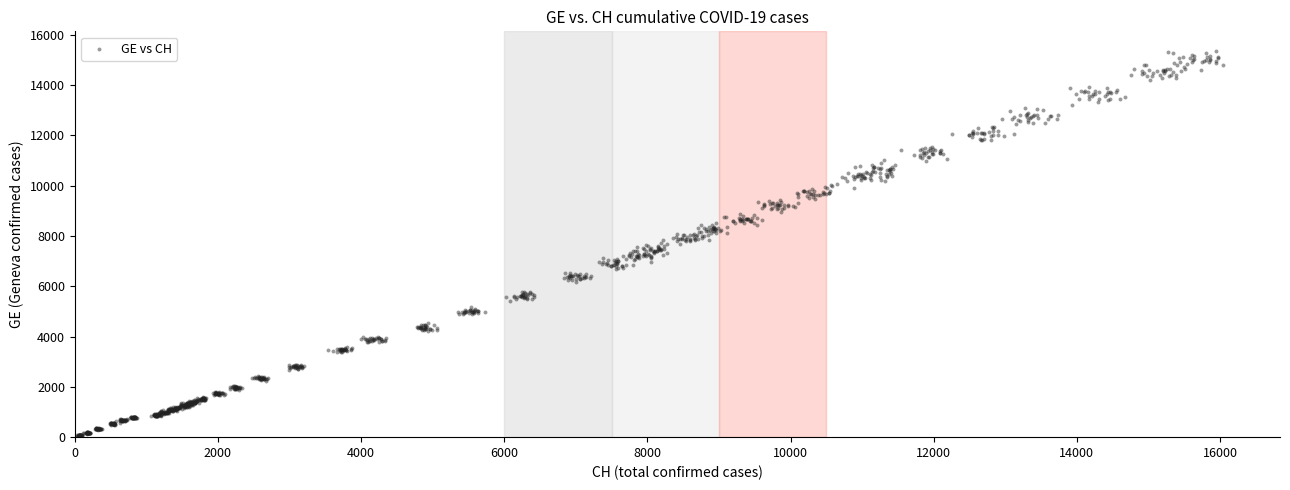

What is the range of X values (max minus min)?

16006.9